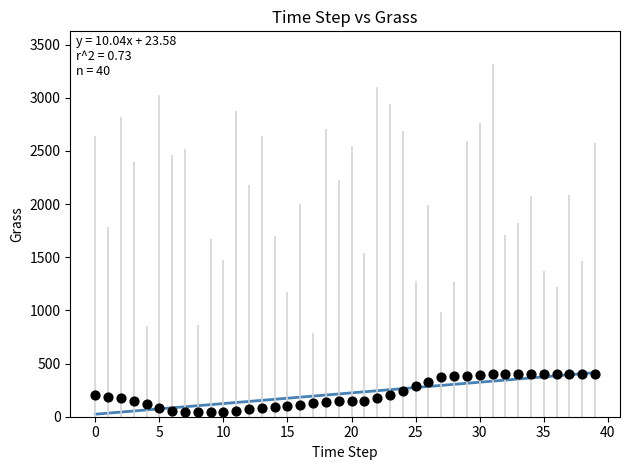

What is the range of Y values (max minus min)?

358